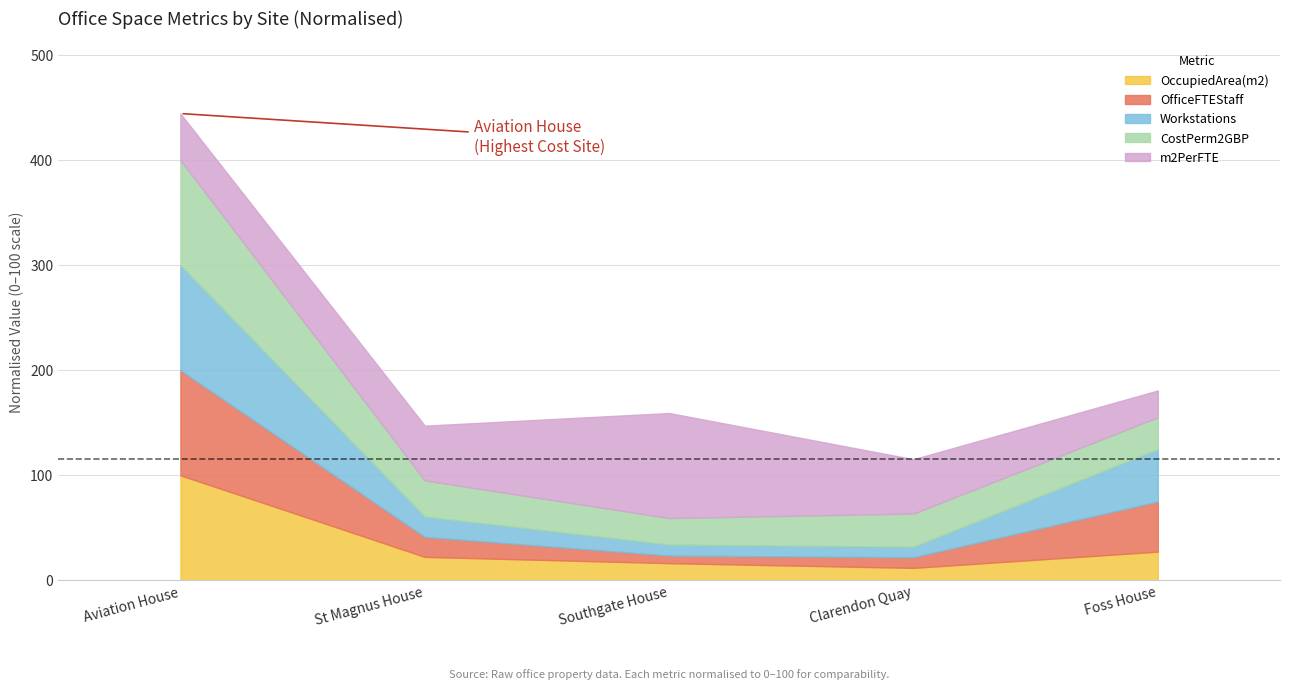

What is the label of the 3rd point from the right?

Southgate House